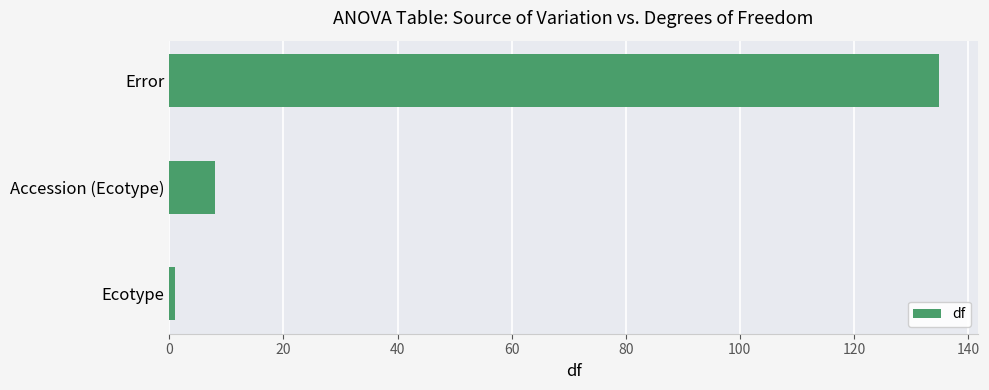

What is the maximum value shown in the chart?

135